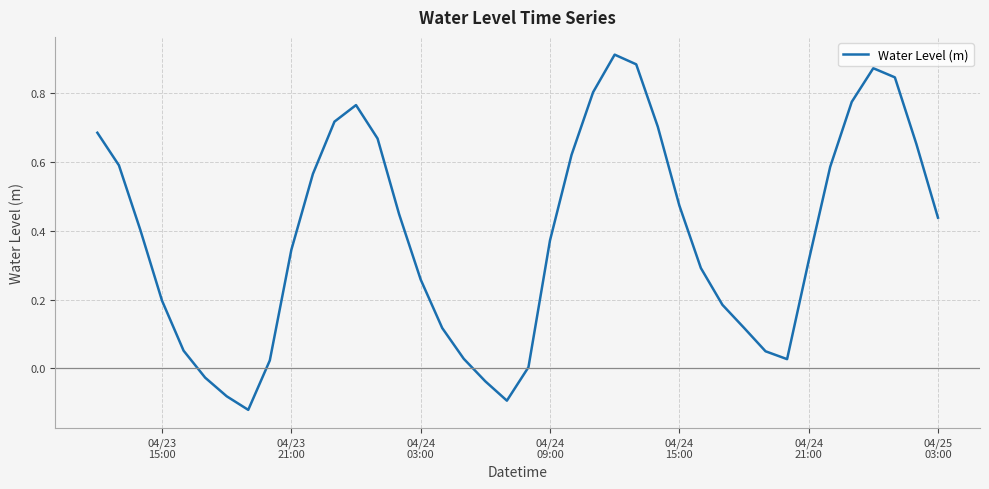

What is the difference between the maximum and minimum values?

1.0